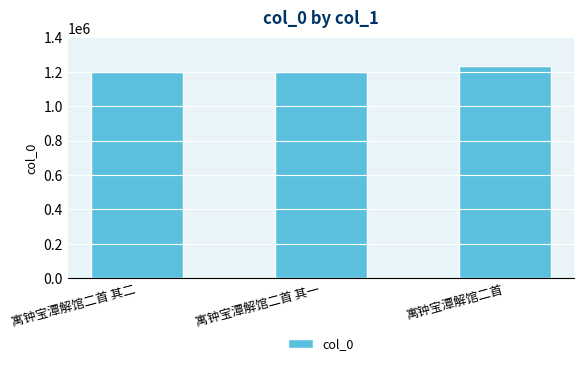

What is the label of the 3rd bar from the left?

寓钟宝潭解馆二首